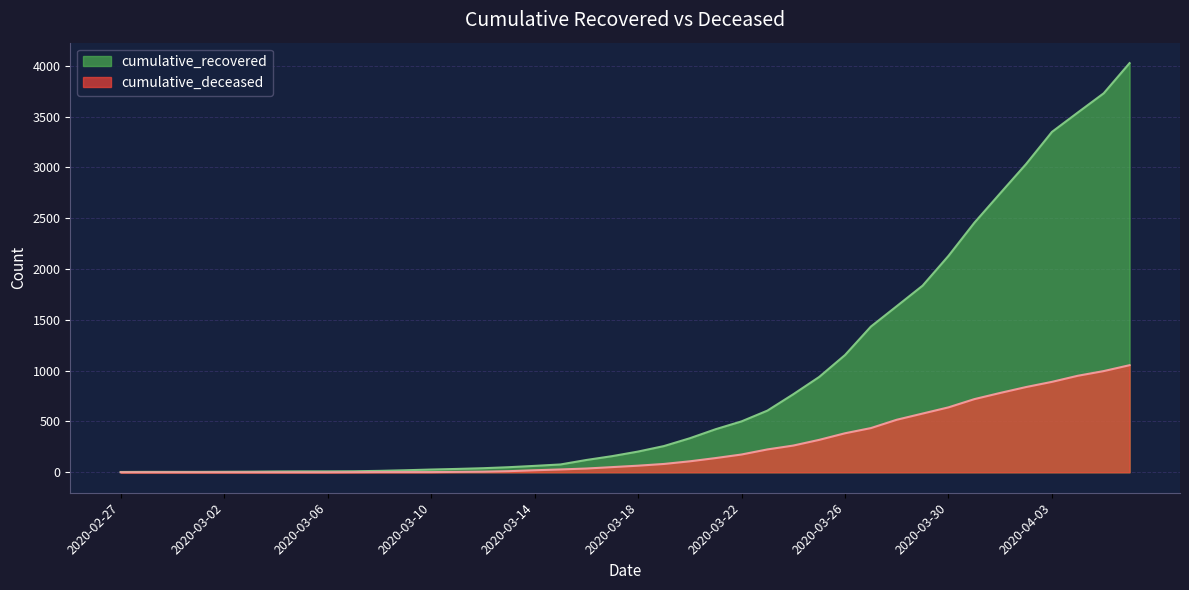

The cumulative_recovered series shows 2456 at 2020-03-31. True or false?

True